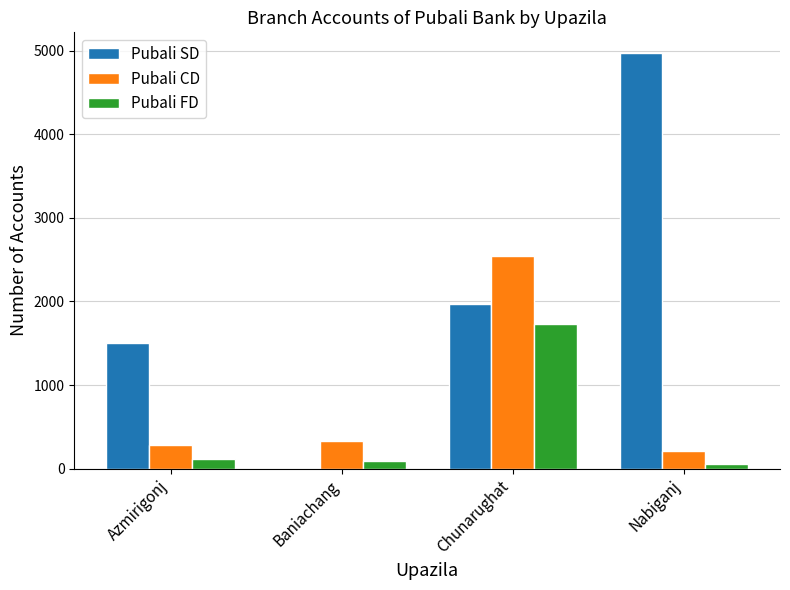

At which category is the sum across all series the highest?

Chunarughat